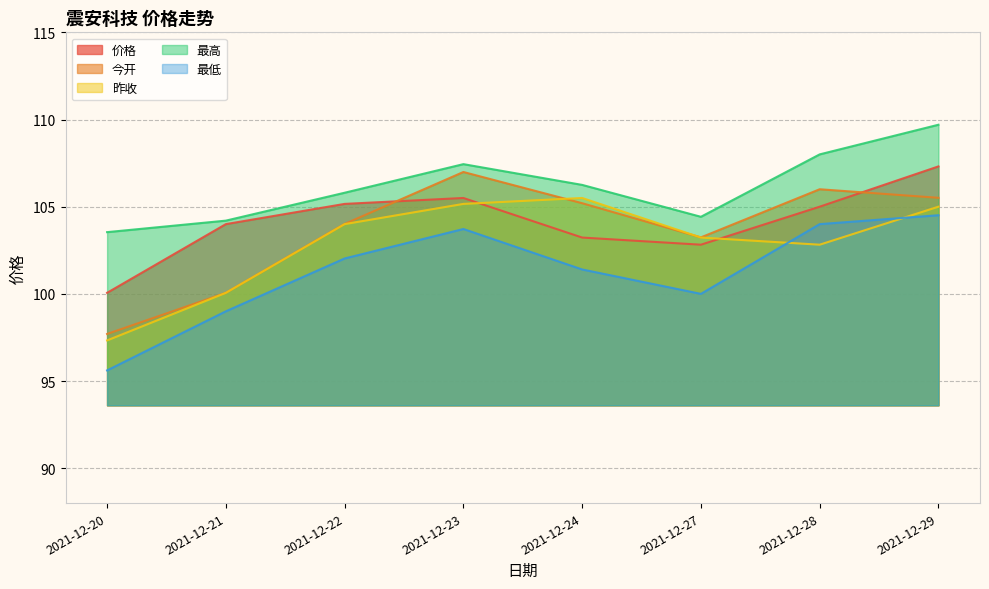

Does the chart have visible grid lines?

Yes